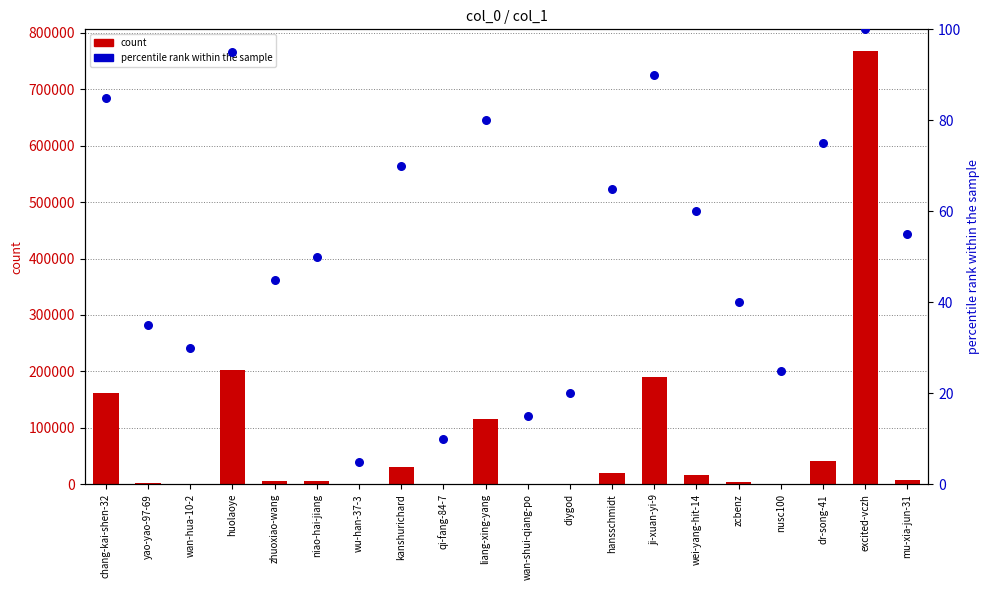

Which series reaches the minimum Y coordinate?

percentile rank within the sample